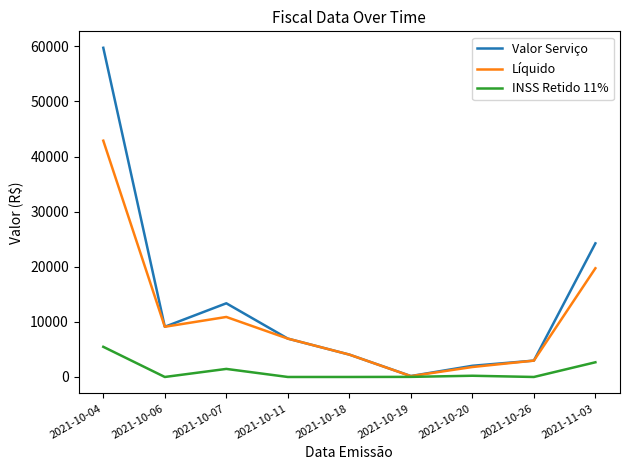

At which label does Valor Serviço first exceed 6960?

2021-10-04